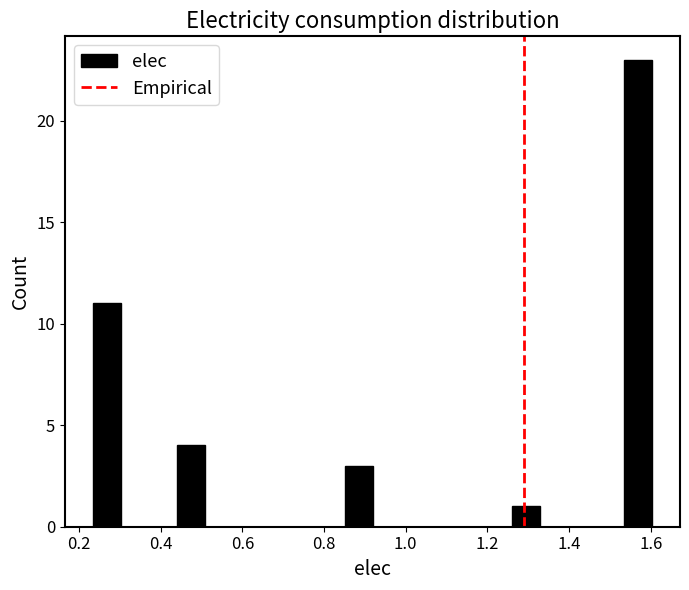

Around what value on the x-axis is the tallest bar? Give the approximate position of its centre, as read against the axis.

1.56